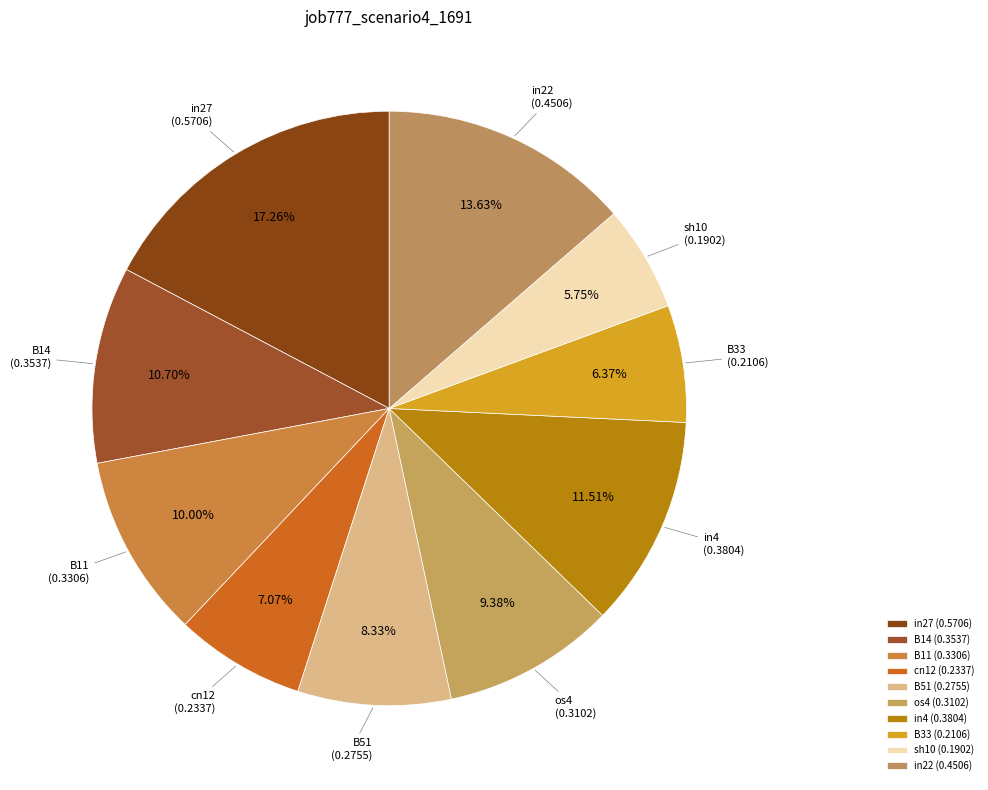

How many slices are in this pie chart?

10